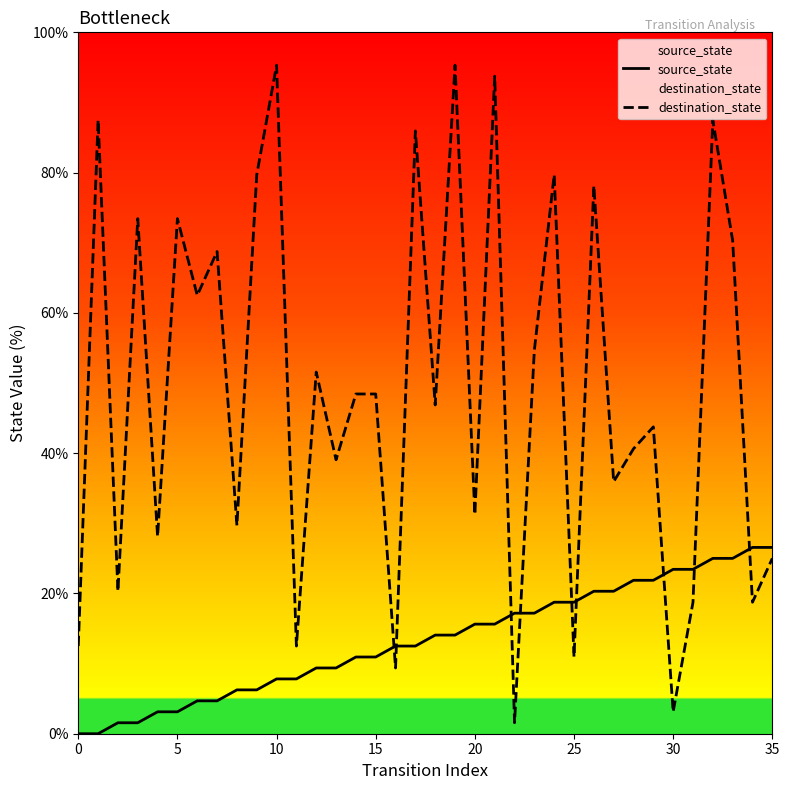

Rank the series by their maximum value, from lowest to highest.

source_state, destination_state